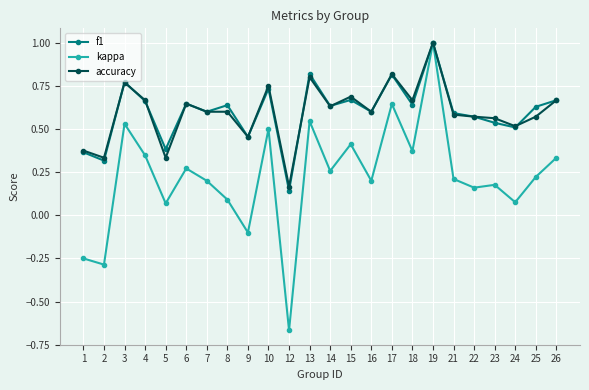

Is this an area chart (filled region under the line)?

No